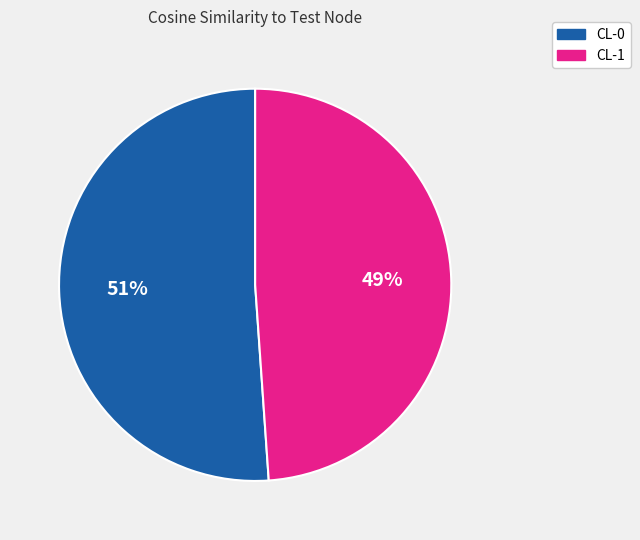

How many segments does this pie chart have?

2